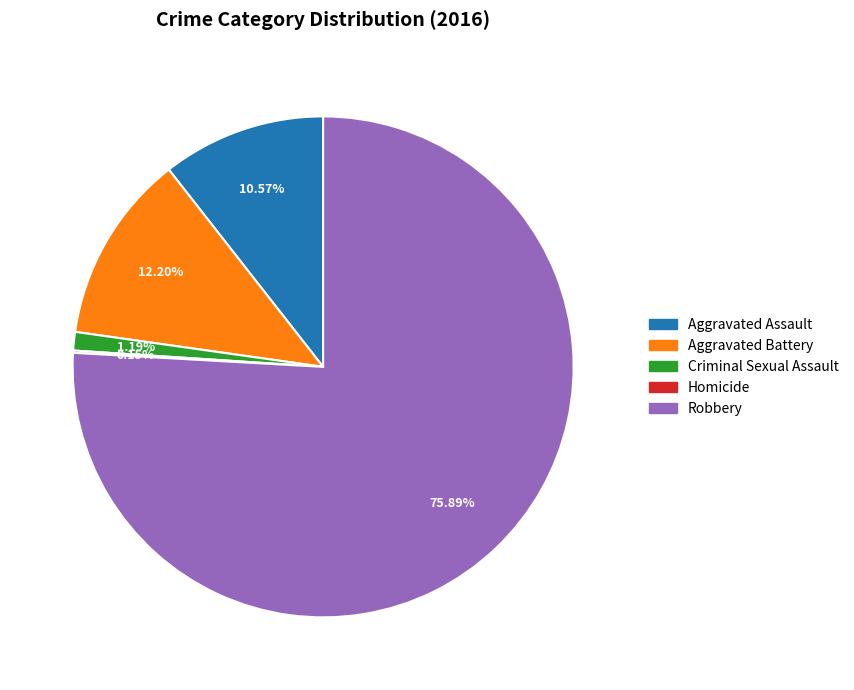

What is the majority slice?

Robbery